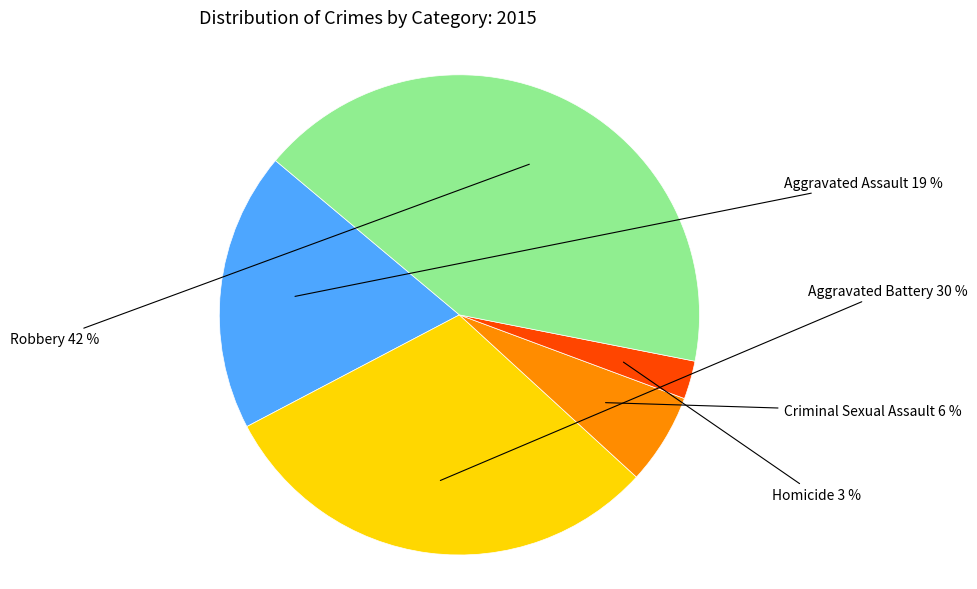

Between Robbery and Criminal Sexual Assault, which is larger?

Robbery